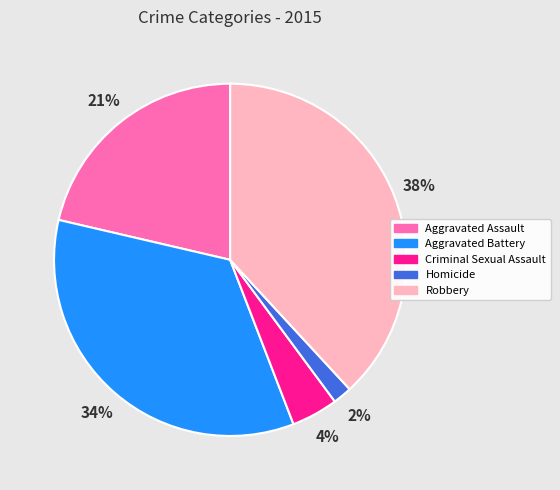

What is the smallest slice in the pie chart?

Homicide